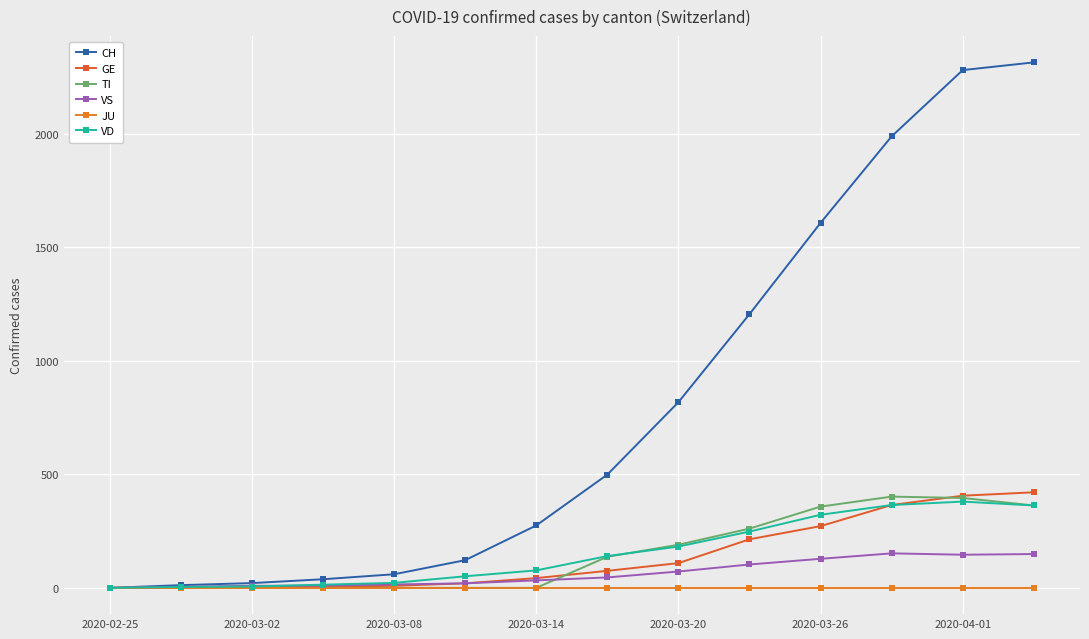

Where do VS and VD first cross each other?

2020-03-08 and 2020-03-14